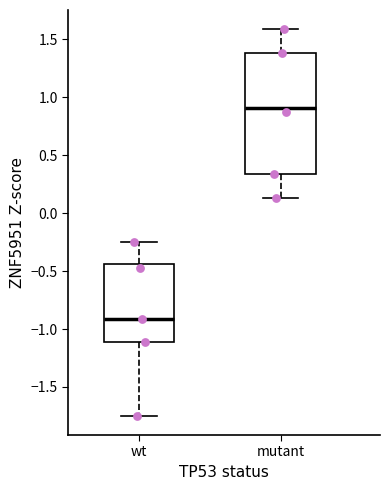

Which box has the lowest median line?

wt